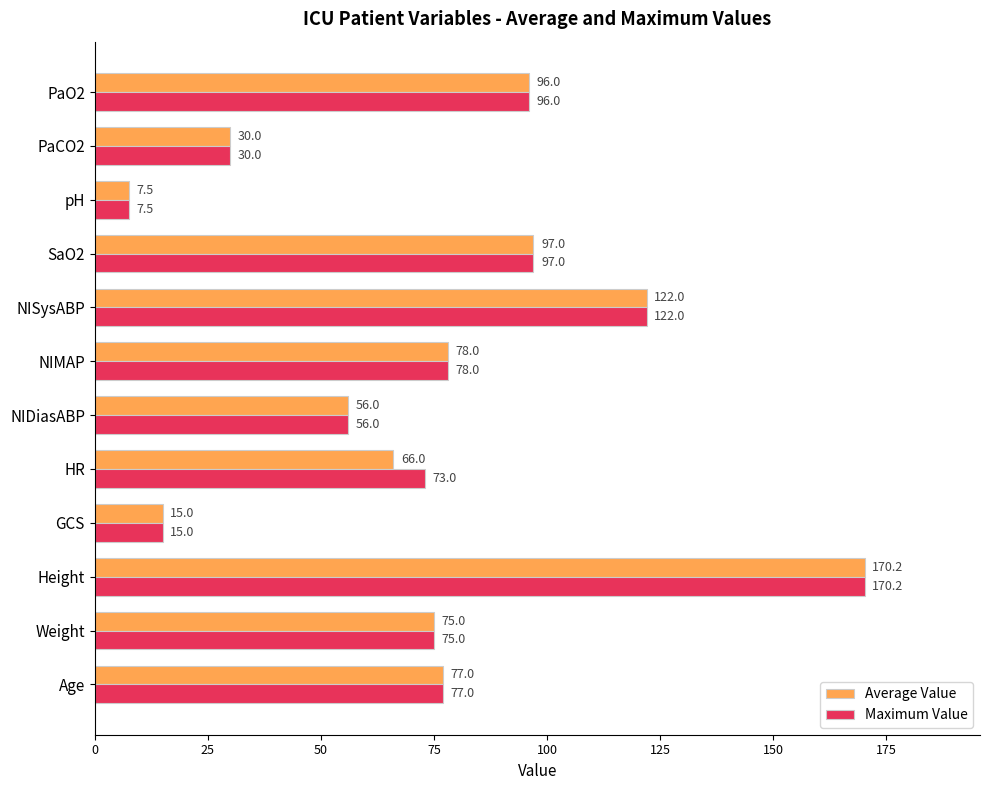

What are all the series names shown in the legend?

Average Value, Maximum Value